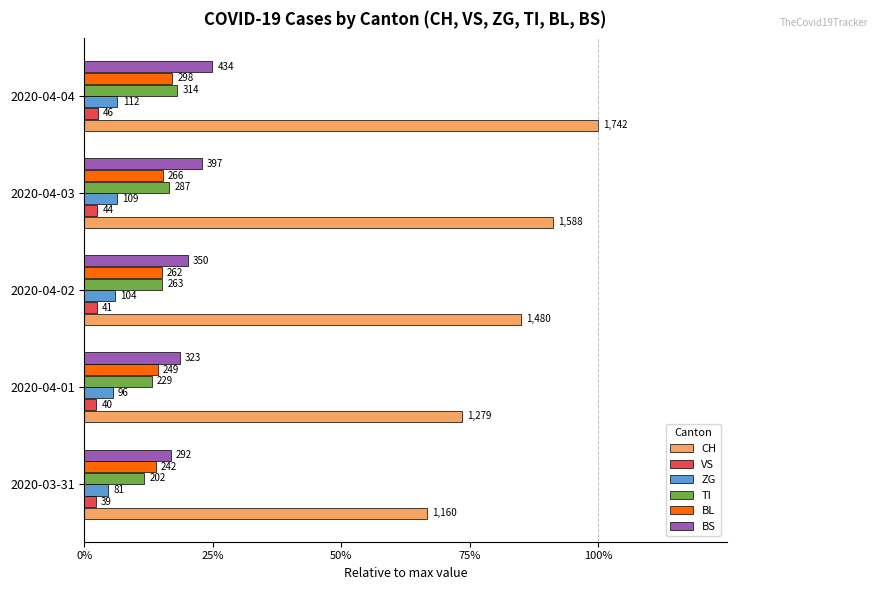

What are all the series names shown in the legend?

CH, VS, ZG, TI, BL, BS